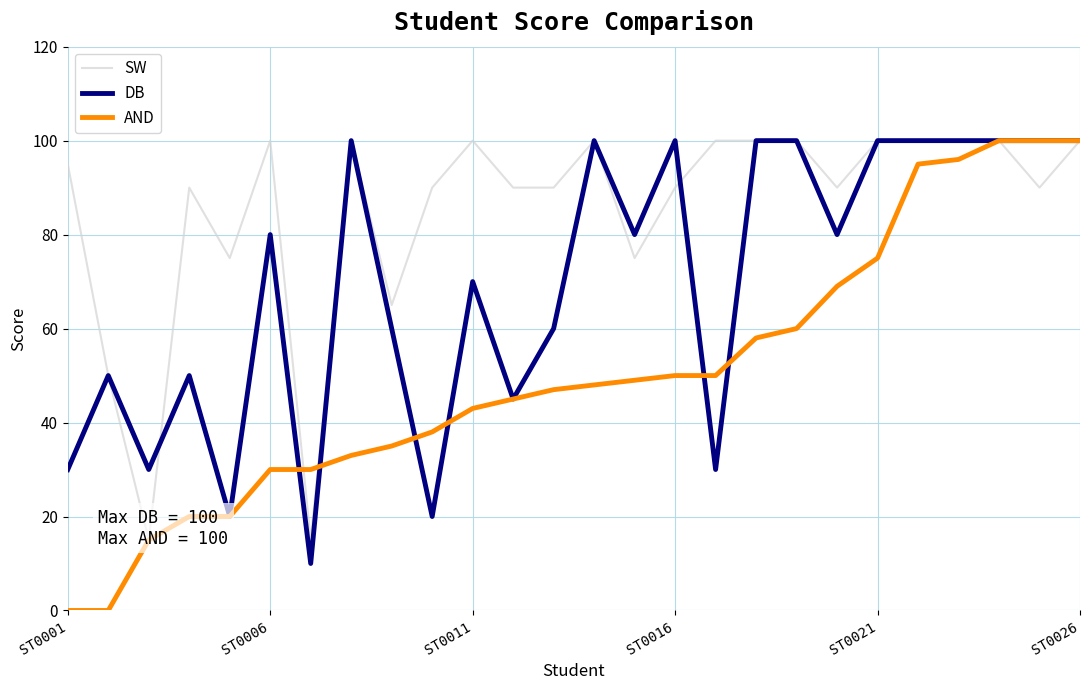

True or false: SW and DB intersect in this chart.

True